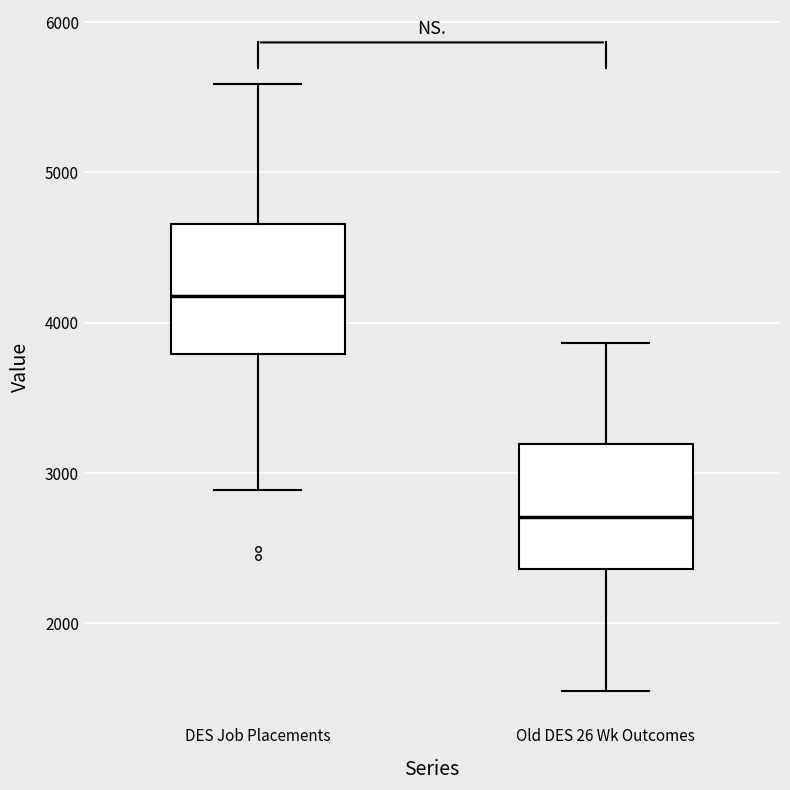

Where is the upper edge of the box for Old DES 26 Wk Outcomes on the y-axis? The values are not printed on the chart, so give them approximately, as read against the axis.

3200